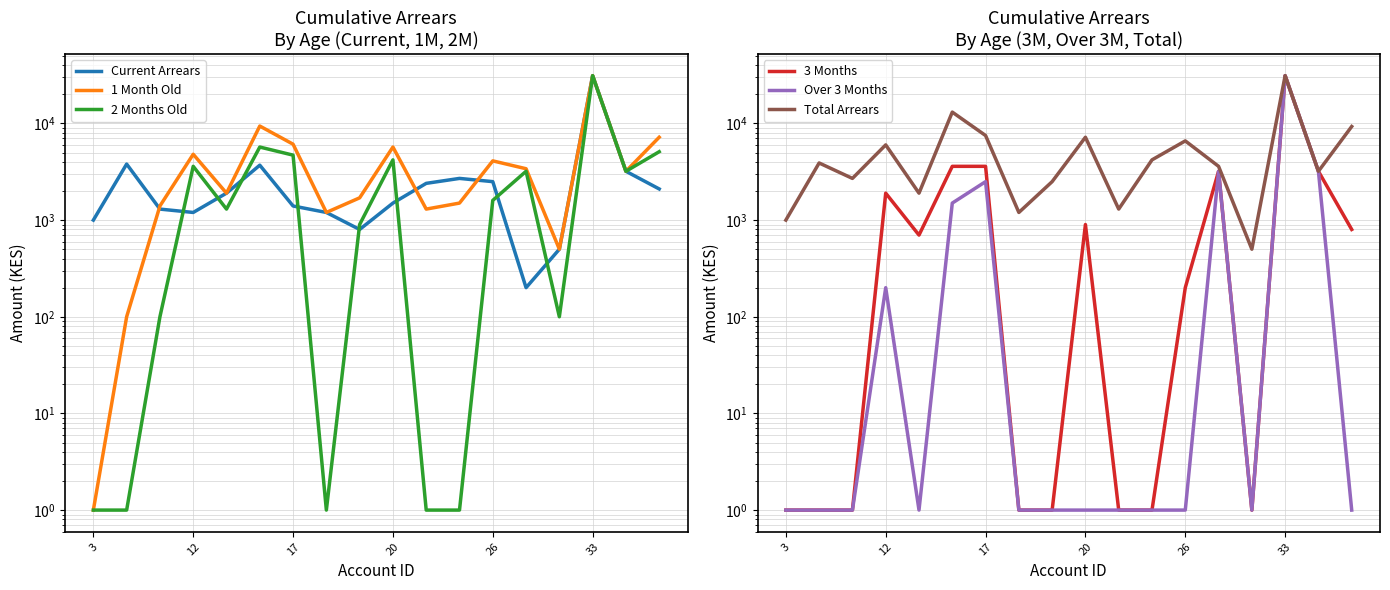

True or false: Total Arrears and Over 3 Months cross at least once.

False